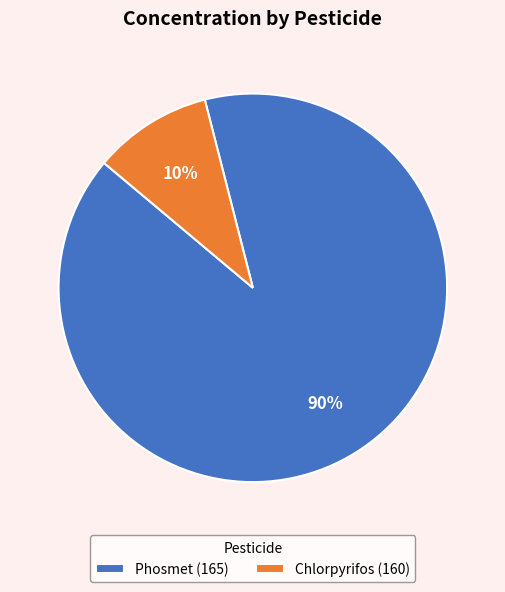

Is it true that Phosmet (165) is 99% of the pie?

False